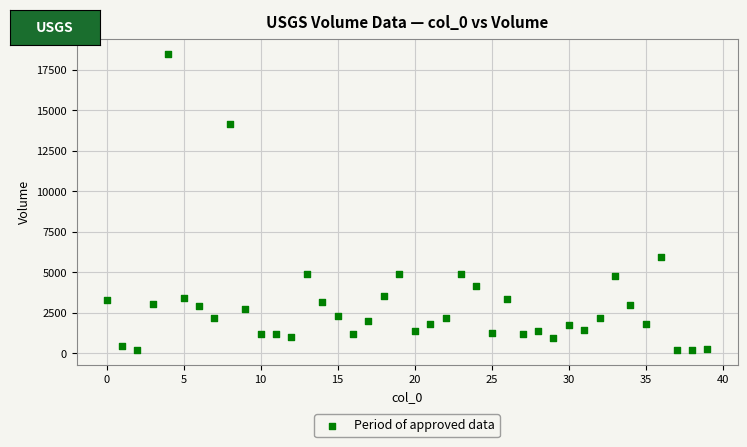

What Y value in the scatter plot is closest to 9340?

5932.0